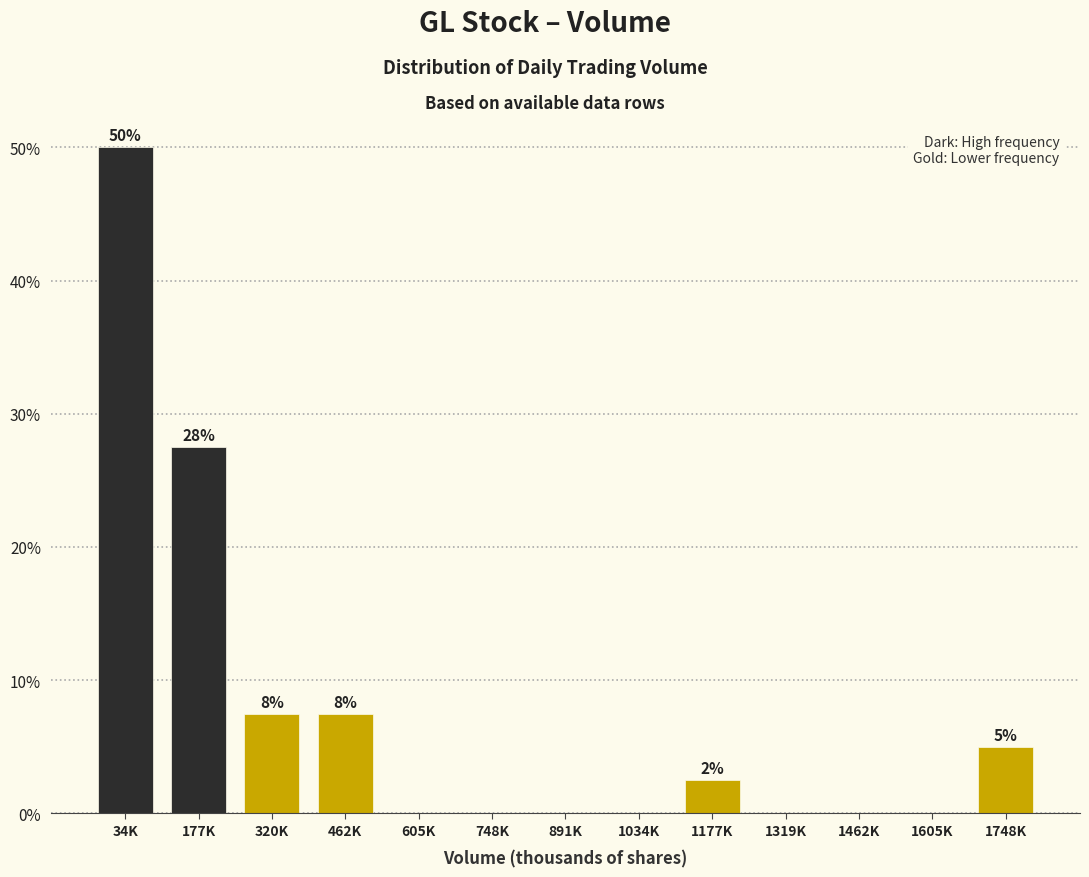

Reading left to right, extract all data points from this chart.

34K=50.0	177K=27.5	320K=7.5	462K=7.5	605K=0.0	748K=0.0	891K=0.0	1034K=0.0	1177K=2.5	1319K=0.0	1462K=0.0	1605K=0.0	1748K=5.0